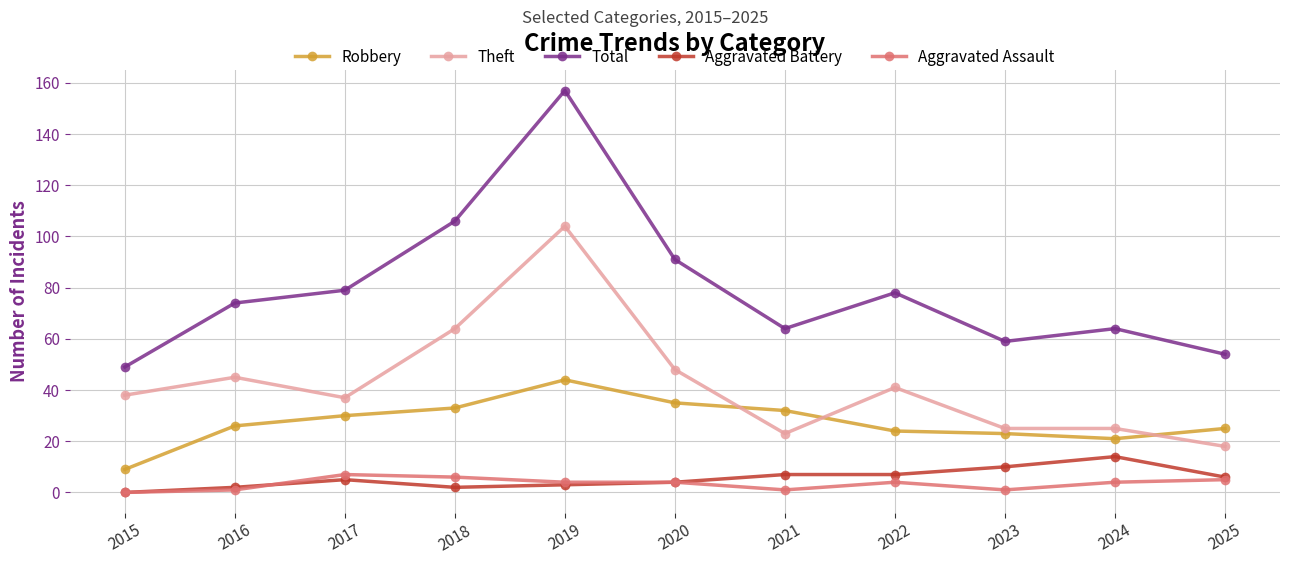

At which label does Aggravated Battery reach its minimum?

2015